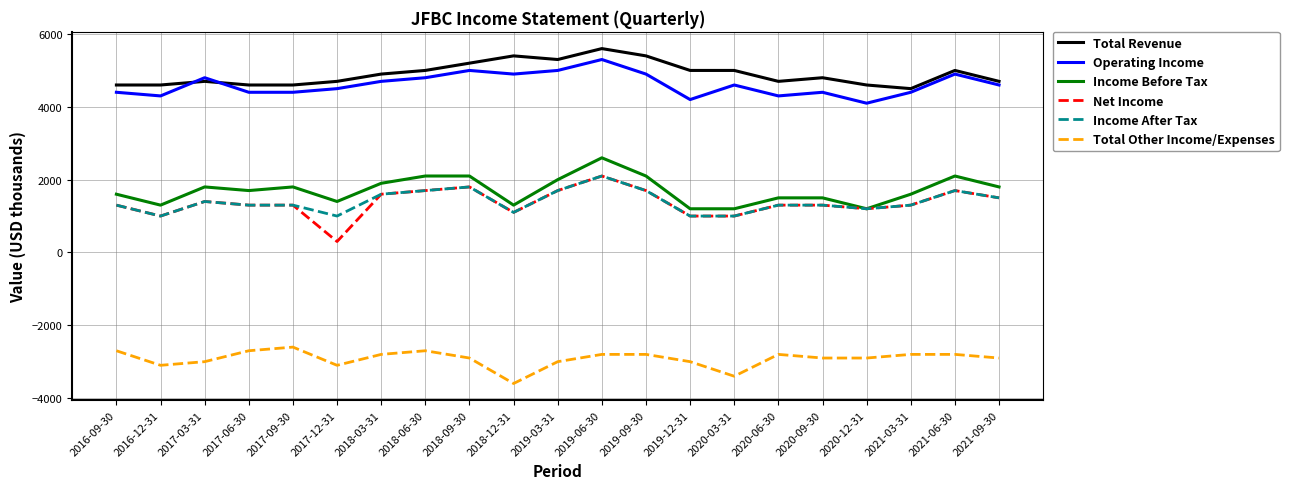

True or false: Net Income has a value of 1500 at 2021-09-30.

True